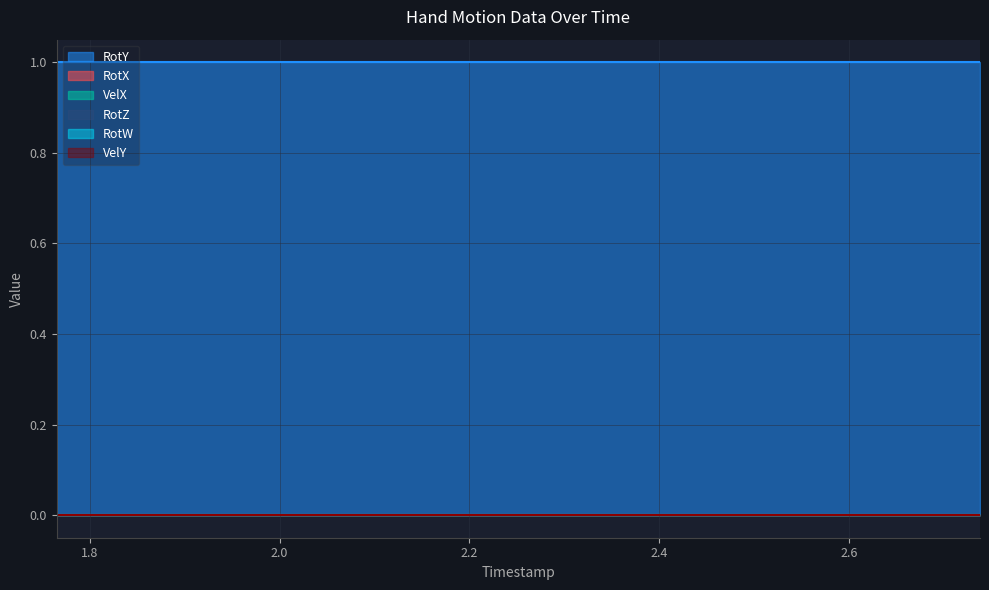

What is the highest value of the RotY series?

1